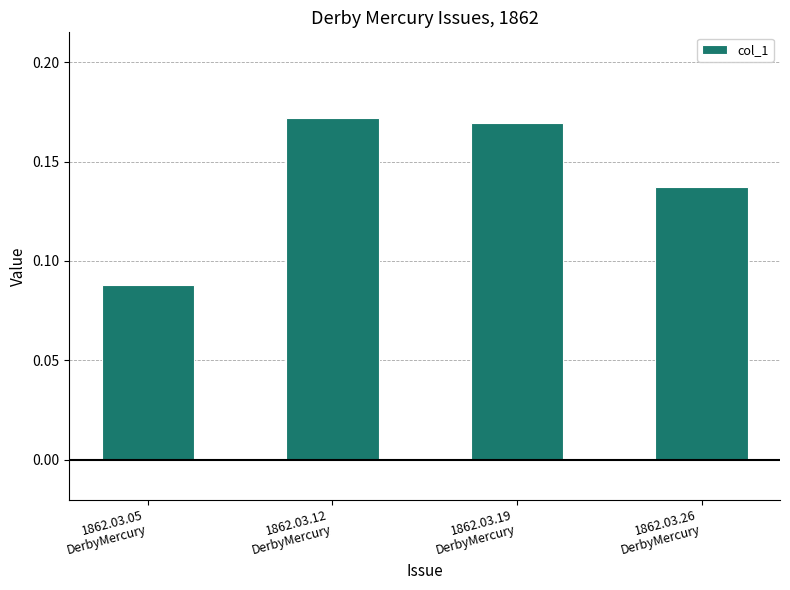

What is the sum of all values?

0.6